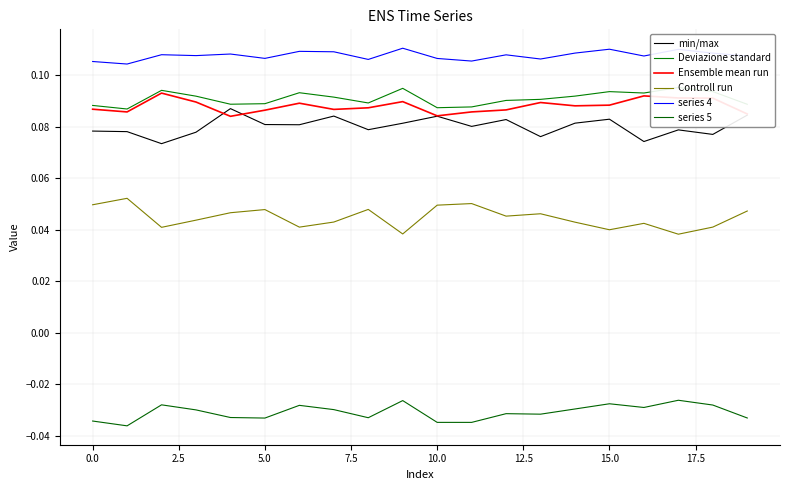

True or false: Controll run and series 4 cross at least once.

False